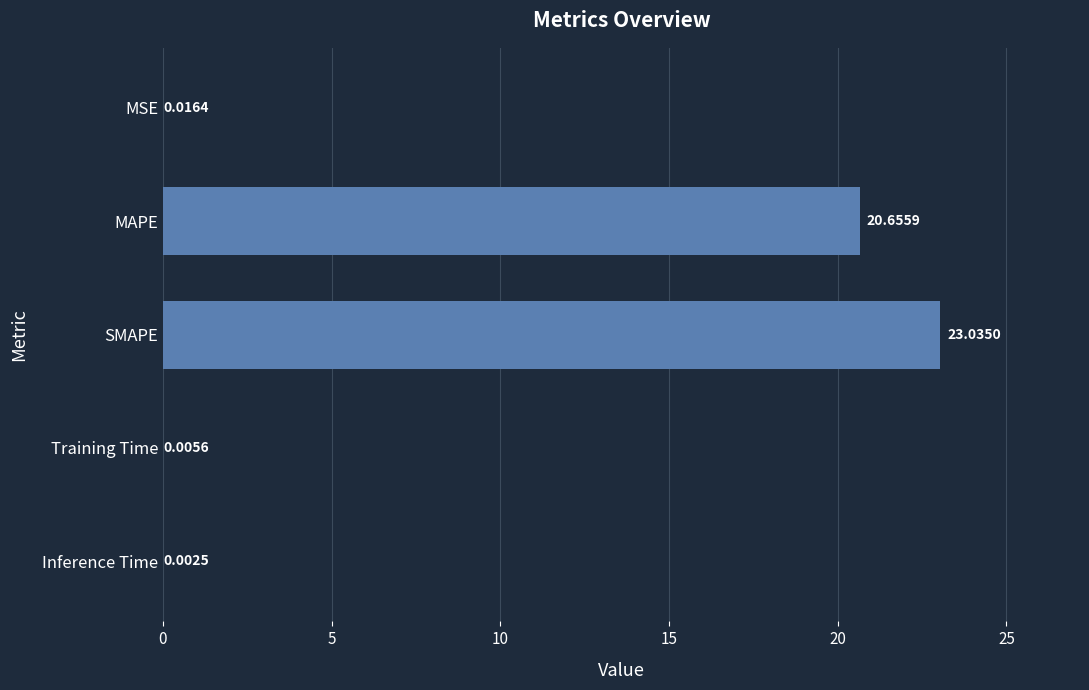

At which label is the value closest to 11?

MAPE